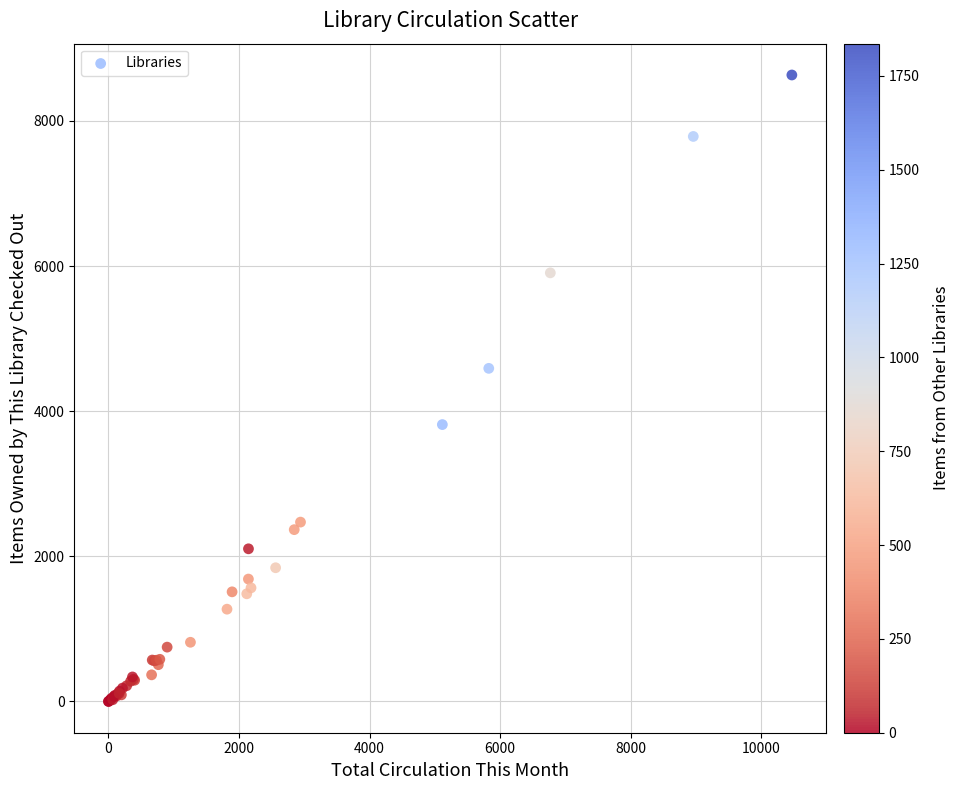

What Y value in the scatter plot is closest to 4316?

4590